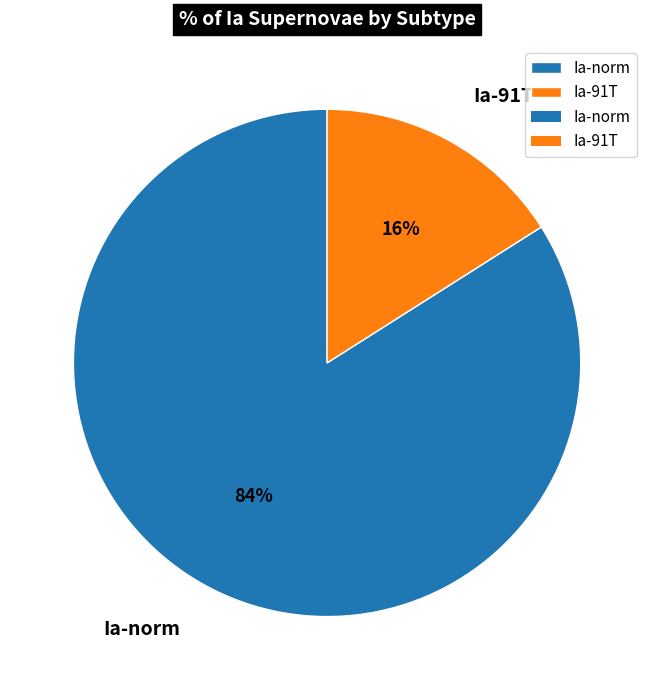

What percentage is the Ia-norm slice, to the nearest percent?

84%